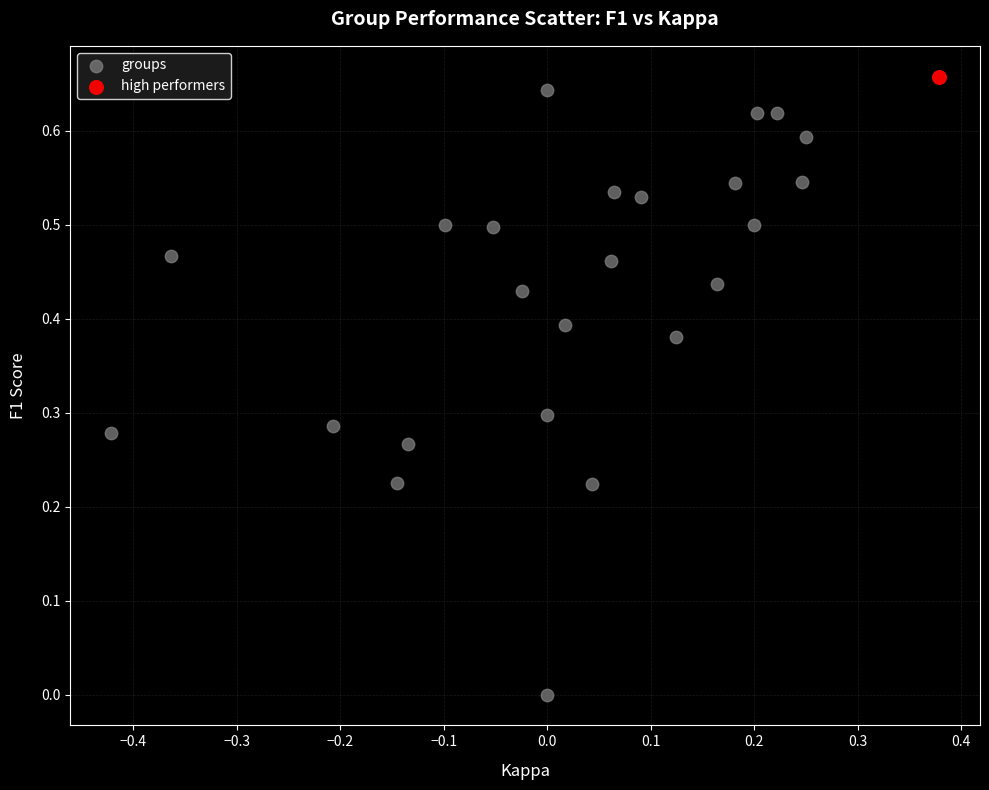

What are all the series names shown in the legend?

groups, high performers